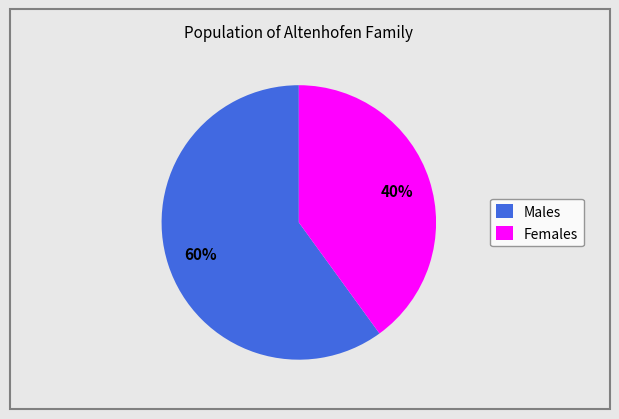

True or false: Females accounts for 40% of the total.

True